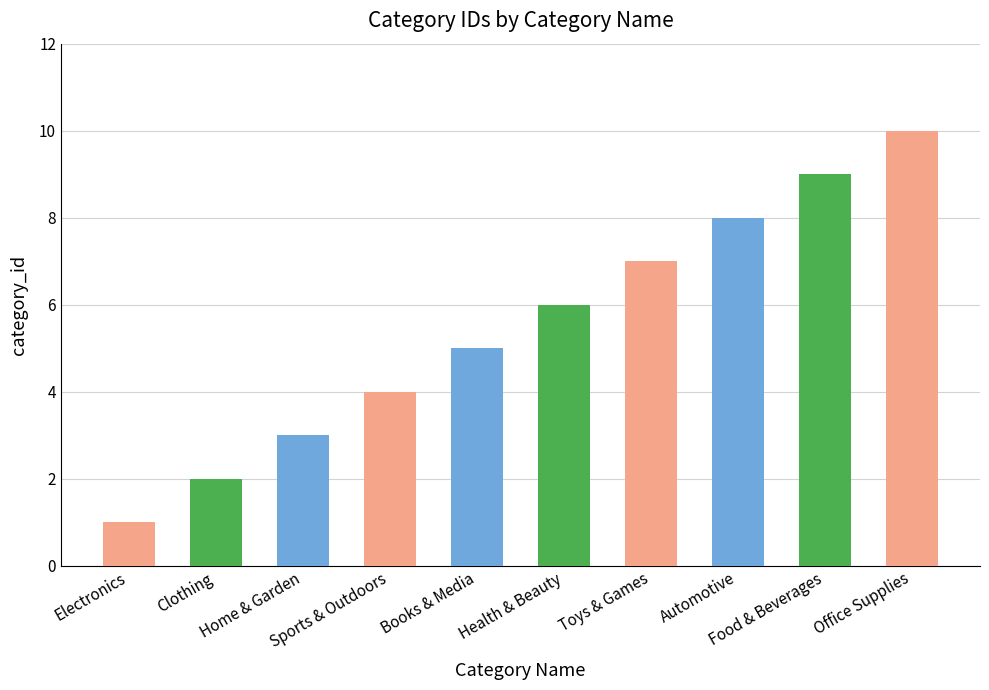

What is the average value?

6